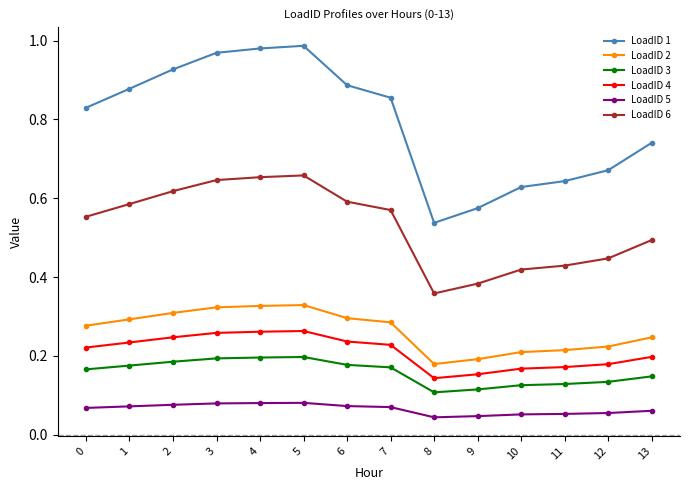

List the series in order of their peak value, highest first.

LoadID 1, LoadID 6, LoadID 2, LoadID 4, LoadID 3, LoadID 5